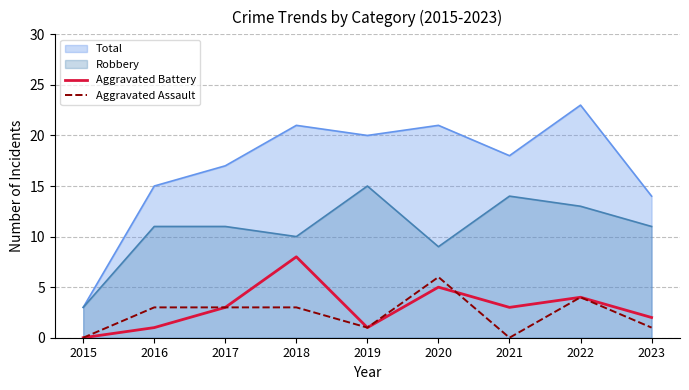

How many interior local valleys does the Aggravated Battery series have?

2